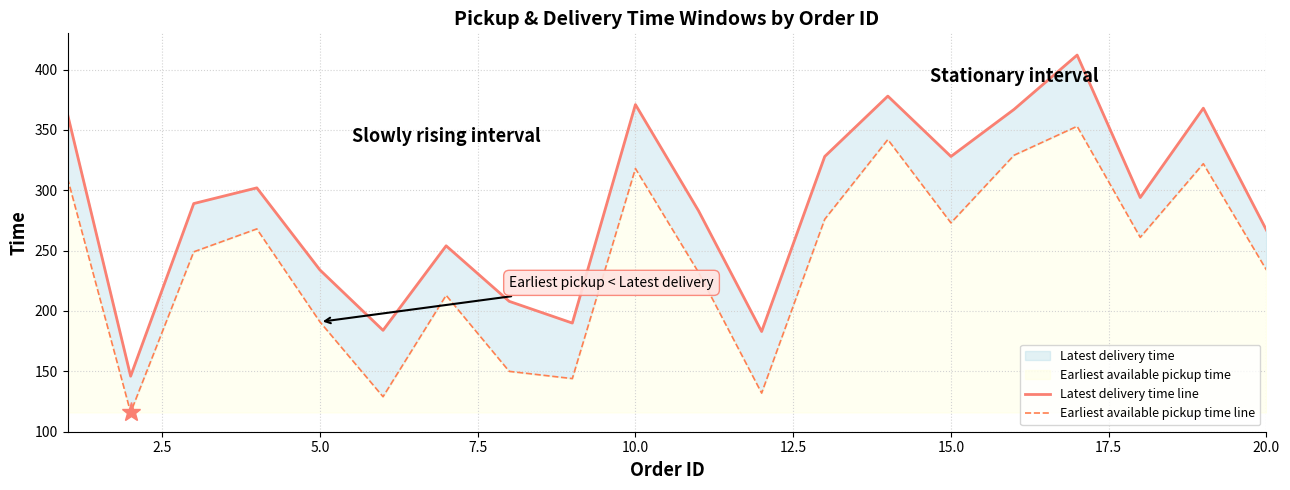

True or false: Latest delivery time line and Earliest available pickup time line intersect in this chart.

False